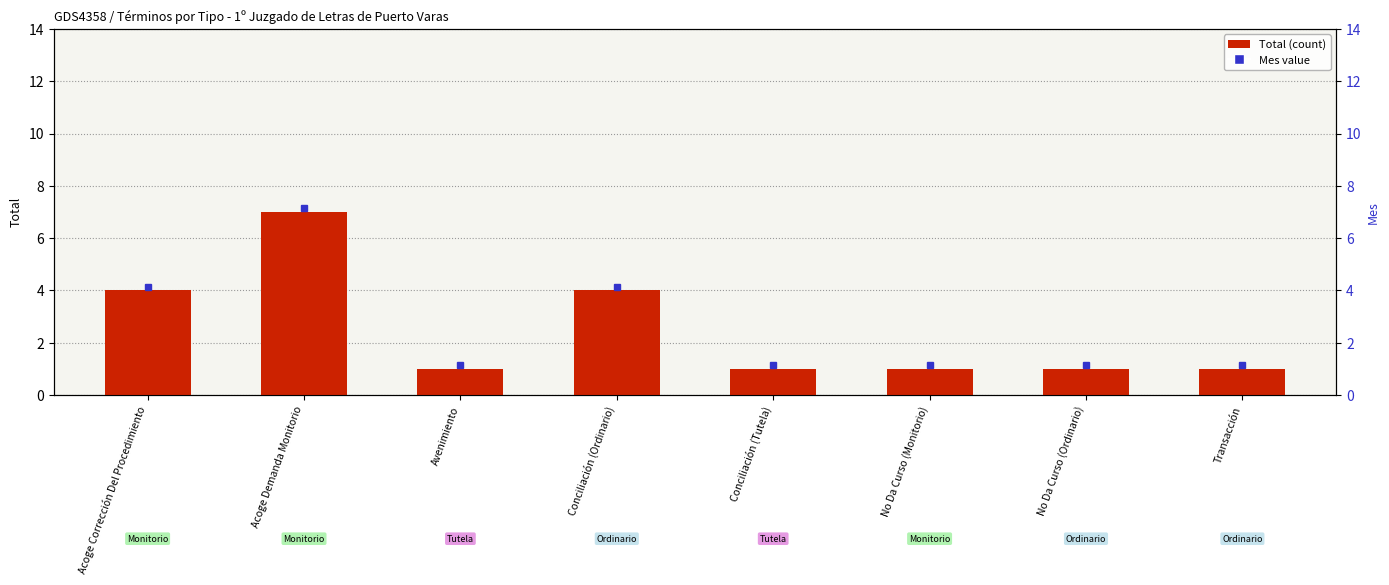

Reading left to right, transcribe all the data shown in this chart.

Acoge Corrección Del Procedimiento=4	Acoge Demanda Monitorio=7	Avenimiento=1	Conciliación (Ordinario)=4	Conciliación (Tutela)=1	No Da Curso (Monitorio)=1	No Da Curso (Ordinario)=1	Transacción=1